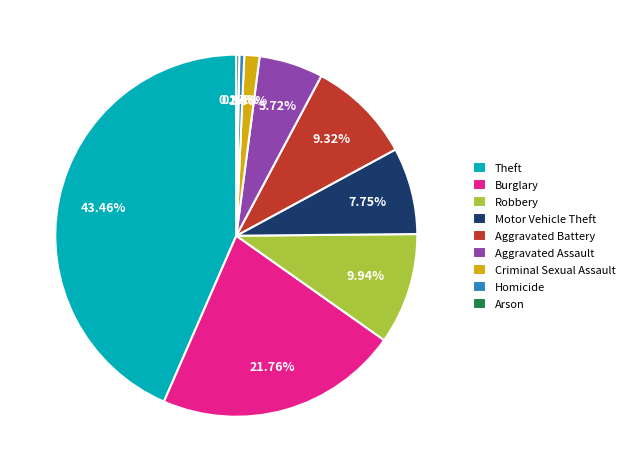

How much of the chart is everything except Homicide?

99.6%